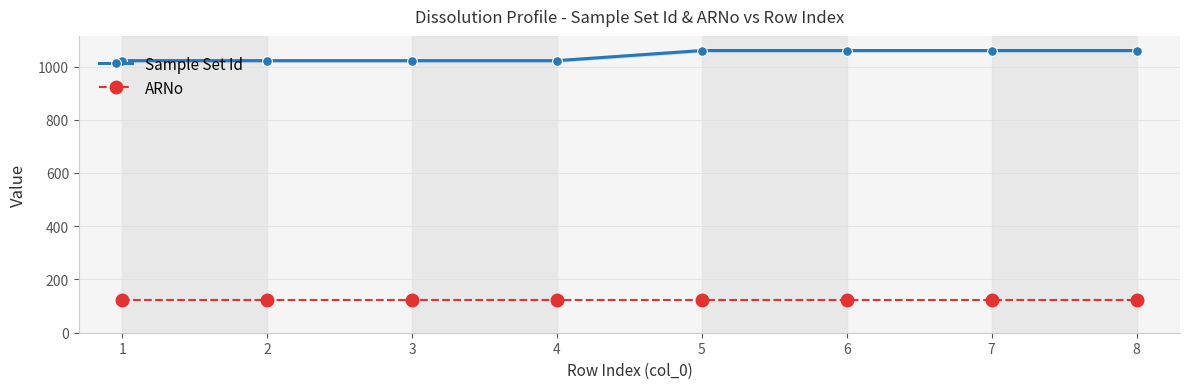

Rank the series at 2 from highest to lowest value.

Sample Set Id, ARNo